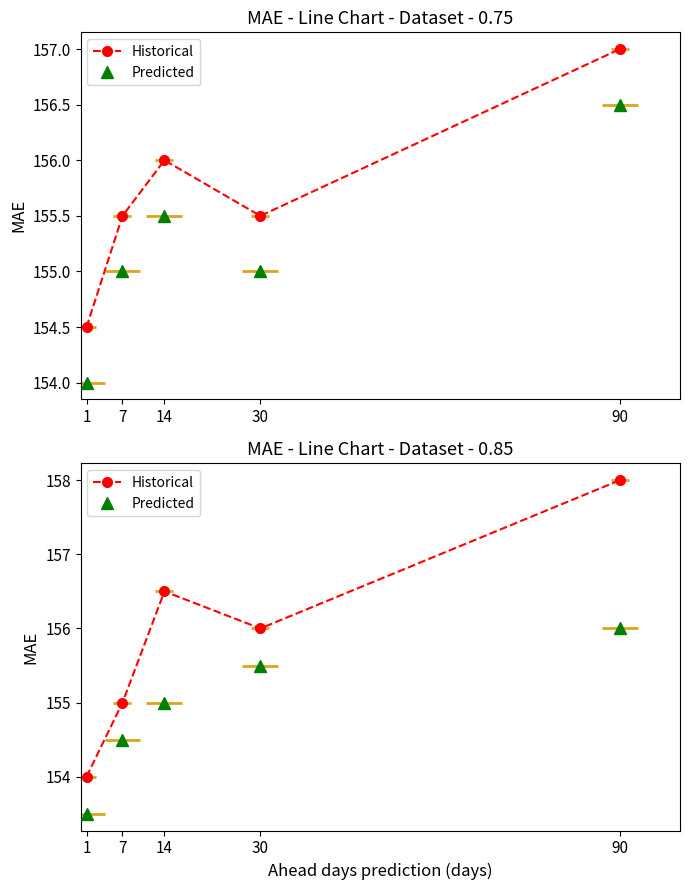

At which category is the sum across all series the highest?

90